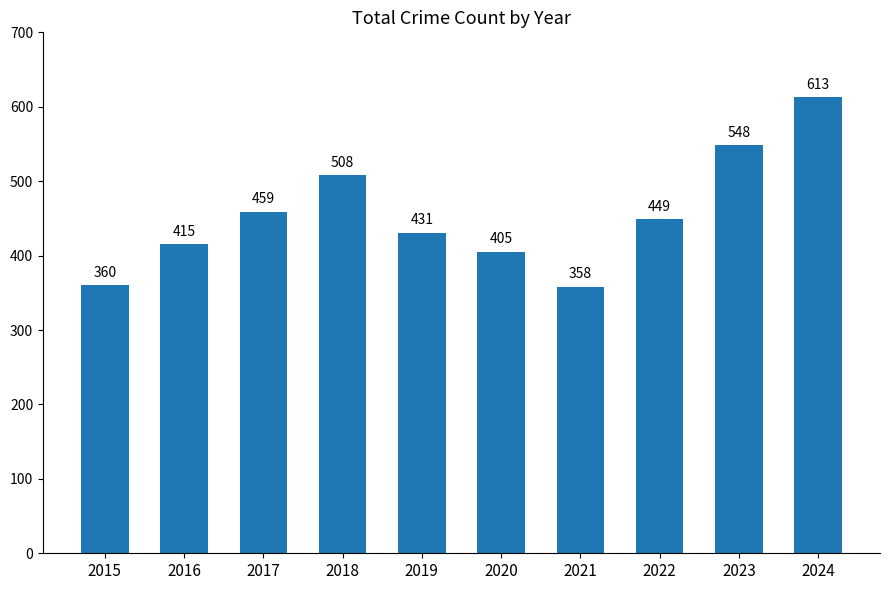

Between 2023 and 2024, which is larger?

2024